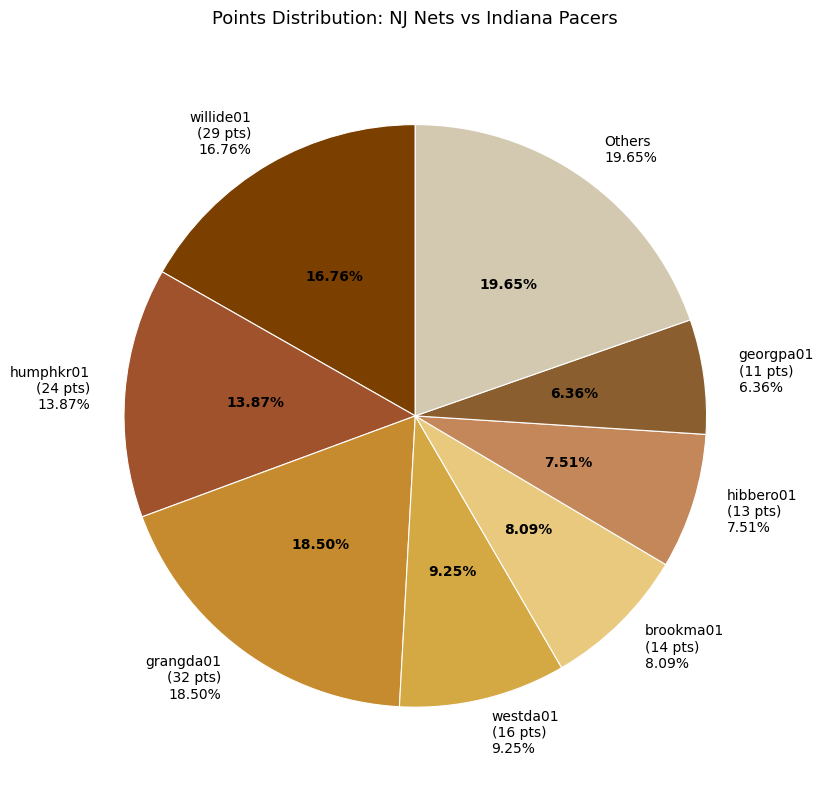

The morroan01 slice represents 17% of the pie. True or false?

False